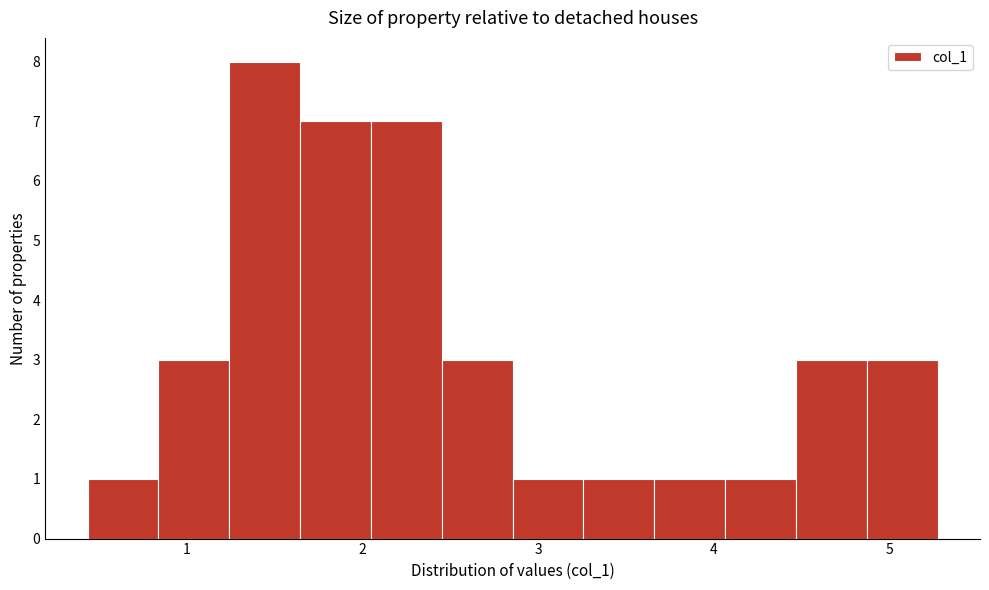

Reading left to right, list every bar in this chart as the range it spans on the x-axis followed by its height. Neither the bar edges nor the heights are printed on the chart, so give them approximately, as read against the axes.

0.4 to 0.8: 1
0.8 to 1.2: 3
1.2 to 1.6: 8
1.6 to 2.0: 7
2.0 to 2.5: 7
2.5 to 2.9: 3
2.9 to 3.3: 1
3.3 to 3.7: 1
3.7 to 4.1: 1
4.1 to 4.5: 1
4.5 to 4.9: 3
4.9 to 5.3: 3